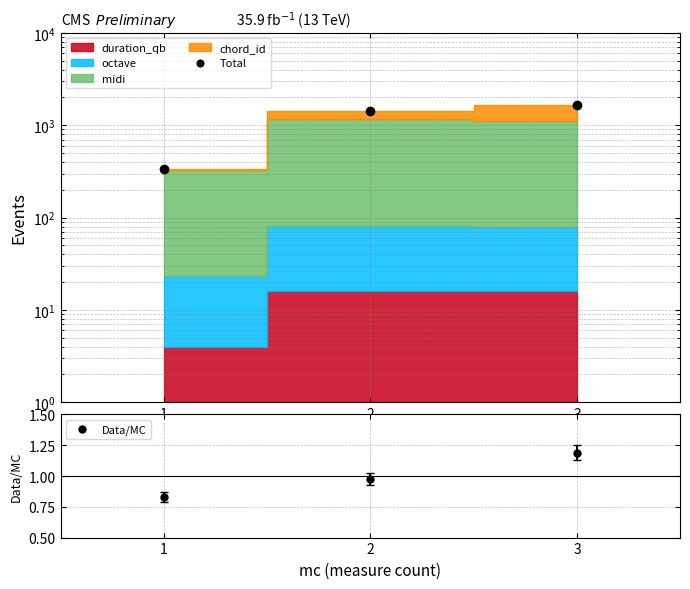

Rank the series at 2 from lowest to highest value.

Data/MC, Total